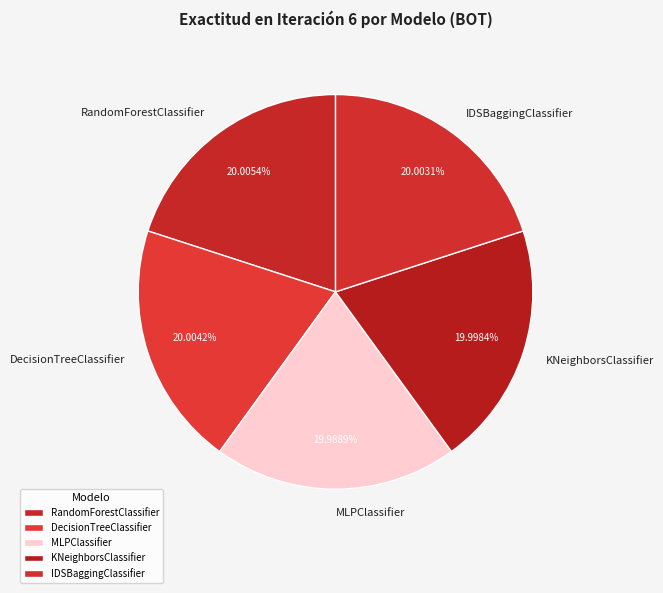

What is the total percentage of DecisionTreeClassifier and RandomForestClassifier?

40.0%